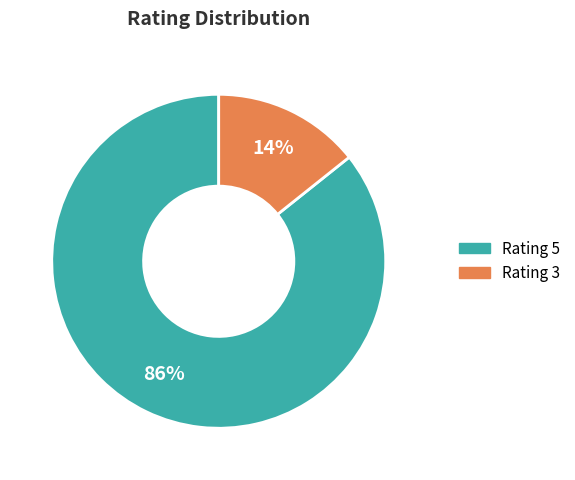

Does Rating 5 represent more than half of the total?

Yes